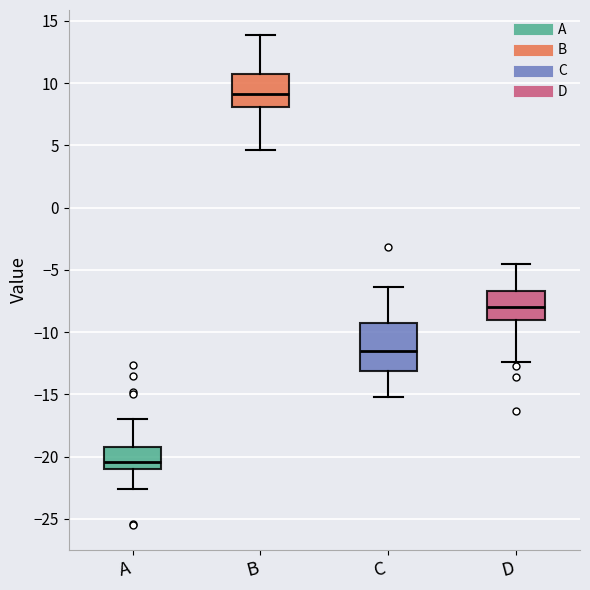

Which box's median line is the highest?

B